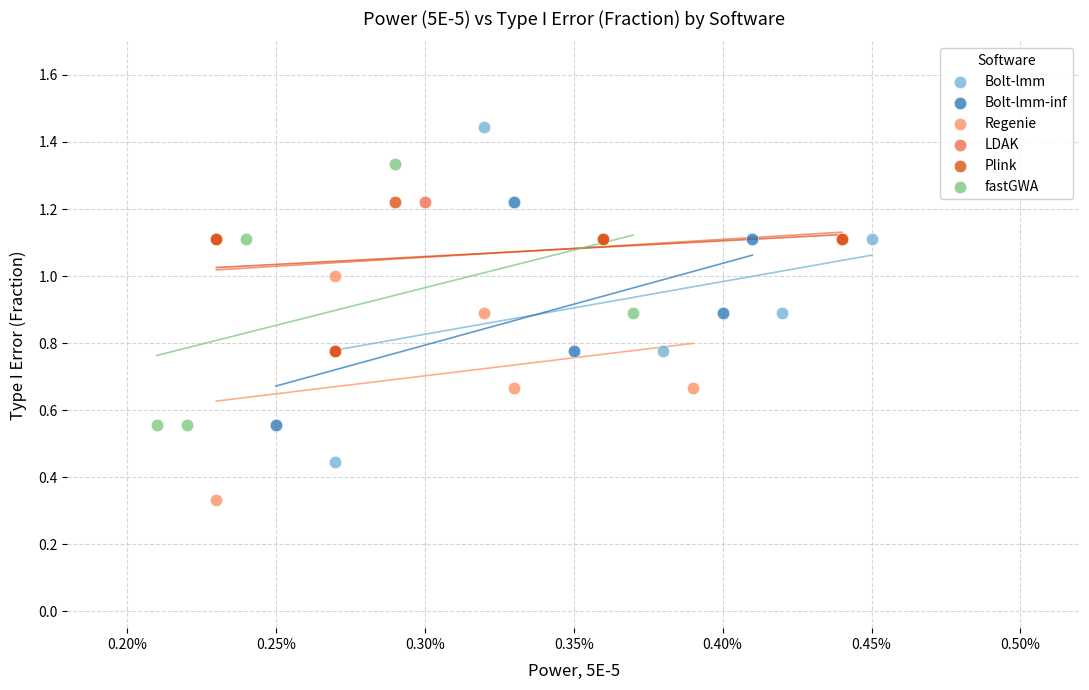

Which series has the widest spread of Y values?

Bolt-lmm